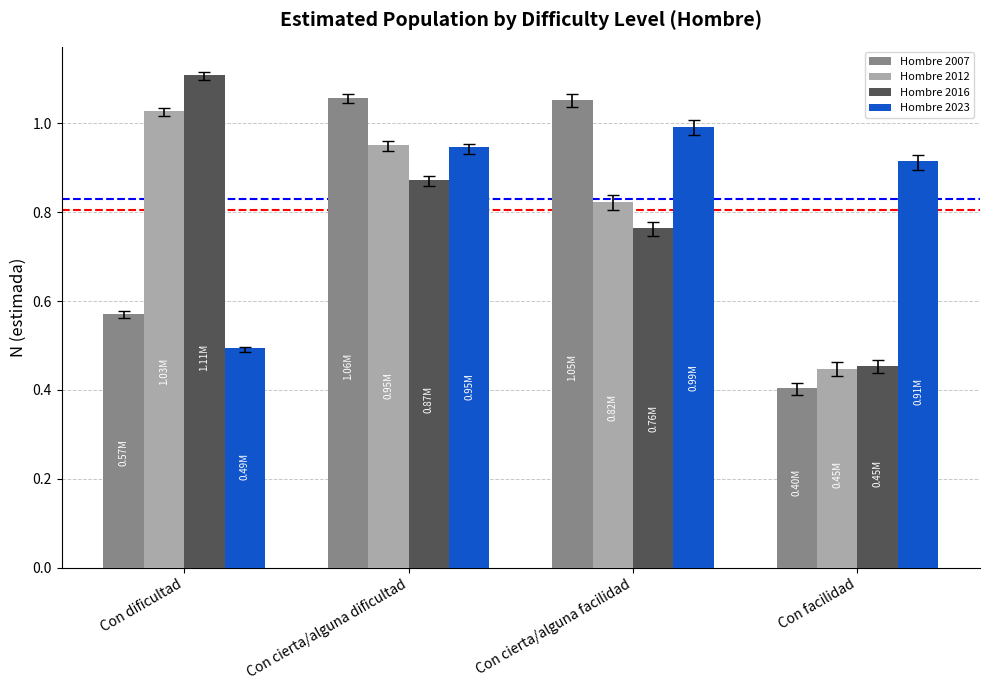

Which series changed the most between Con cierta/alguna facilidad and Con facilidad?

Hombre 2007